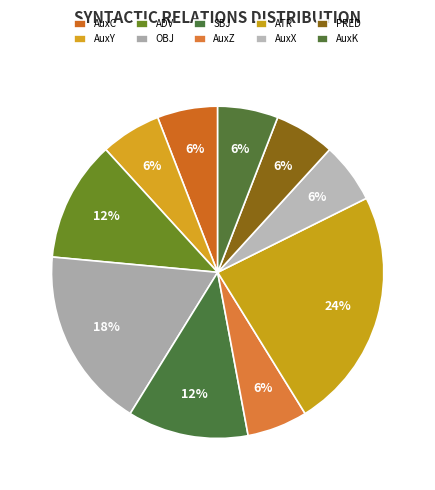

To the nearest percent, what portion does PRED represent?

6%